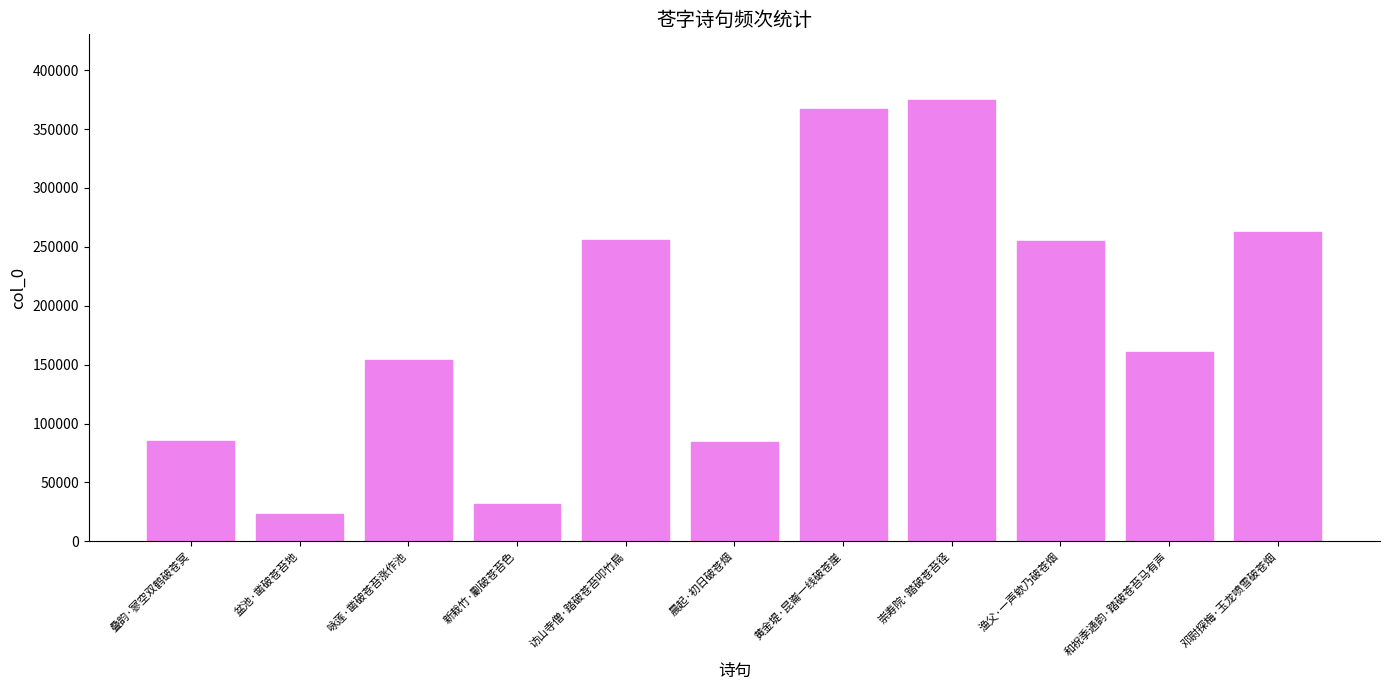

Which category has the lowest value across all series?

盆池·凿破苍苔地